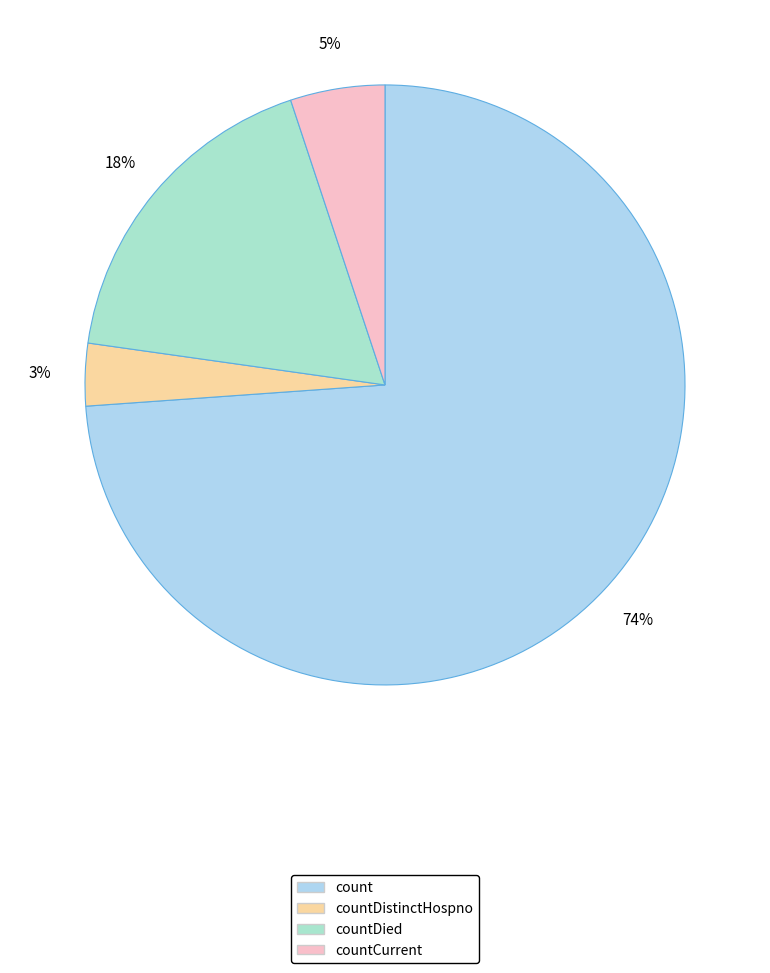

How many slices are in this pie chart?

4